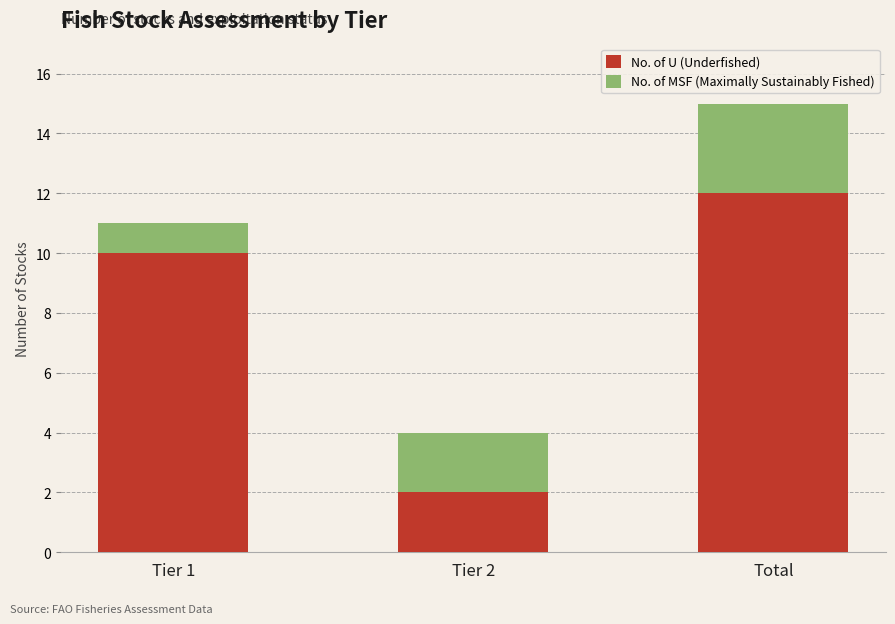

How many series are shown in this chart?

2